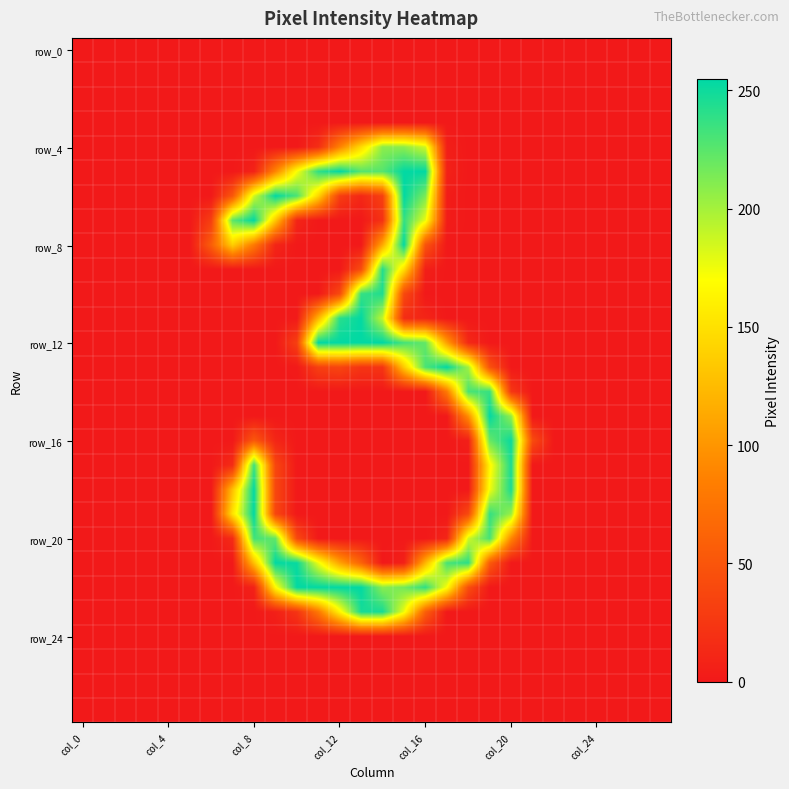

What is the maximum value shown in the chart?

255